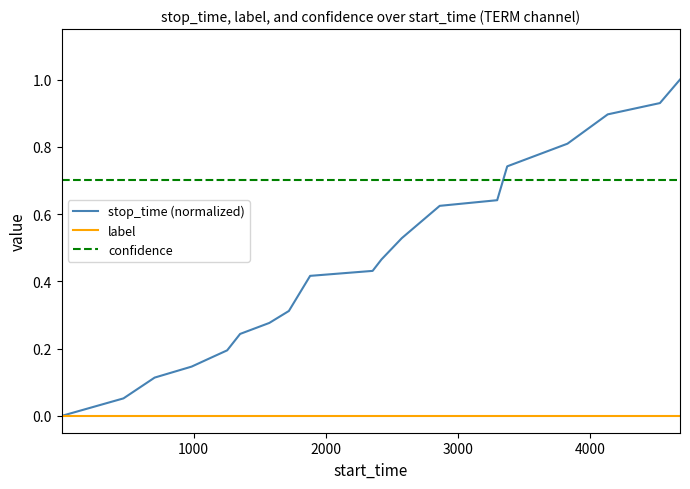

True or false: stop_time (normalized) has more than 2 points higher than both neighbors.

False